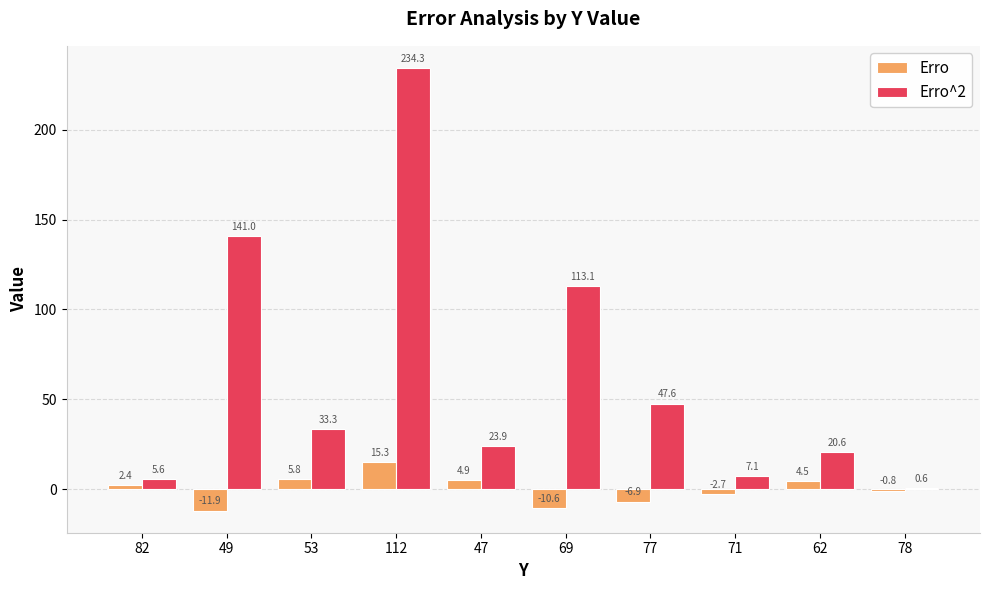

What is the difference between the Erro^2 values at 69 and 49?

27.9